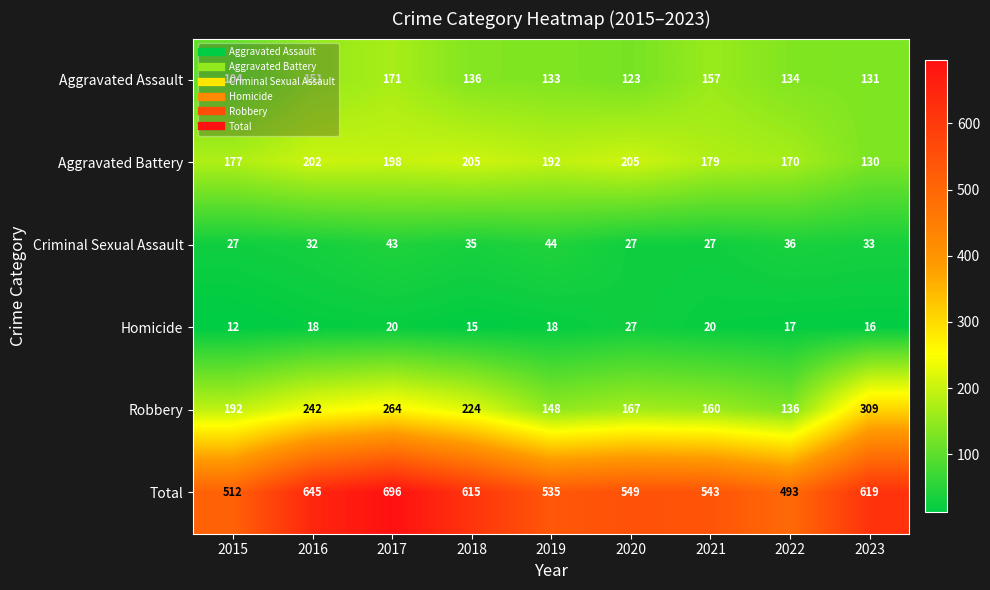

Between 2018 and 2022, which series saw the biggest shift?

Total